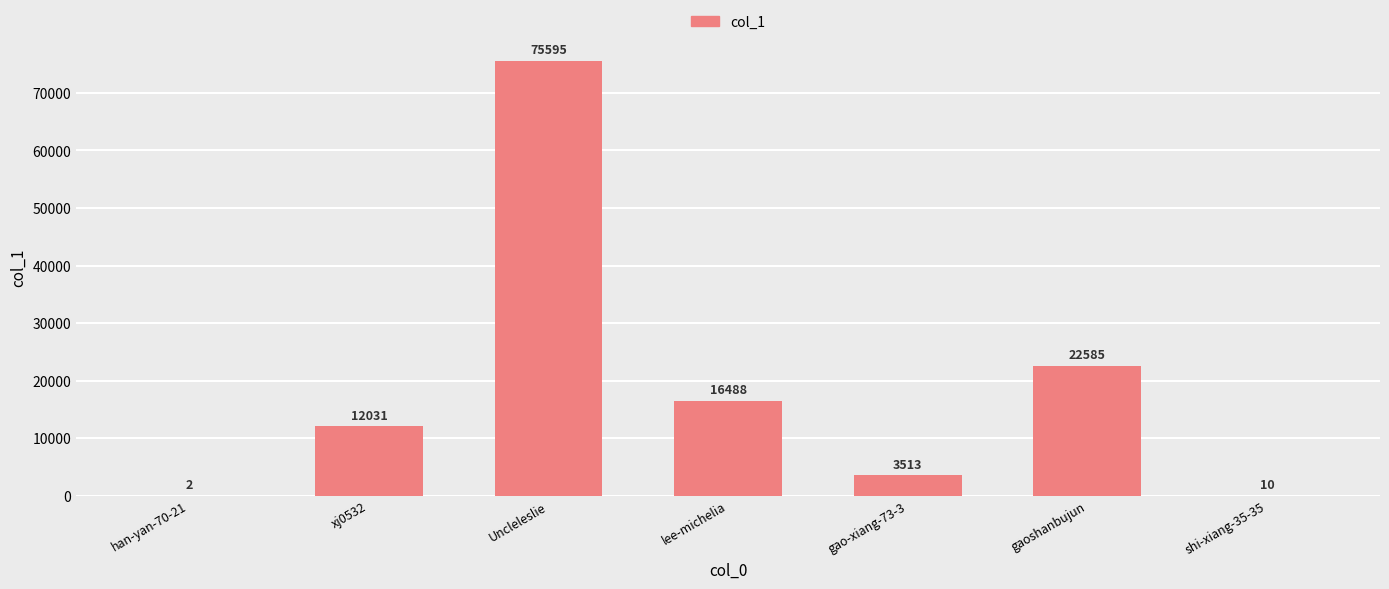

Which label corresponds to the largest value in the chart?

Uncleleslie